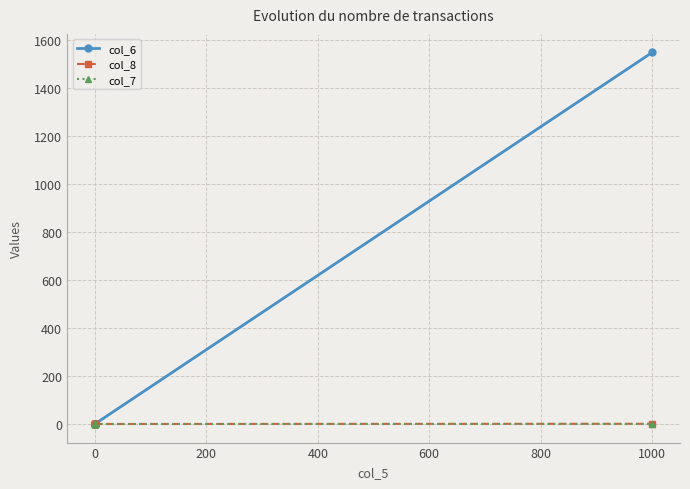

True or false: col_7 and col_8 intersect in this chart.

False